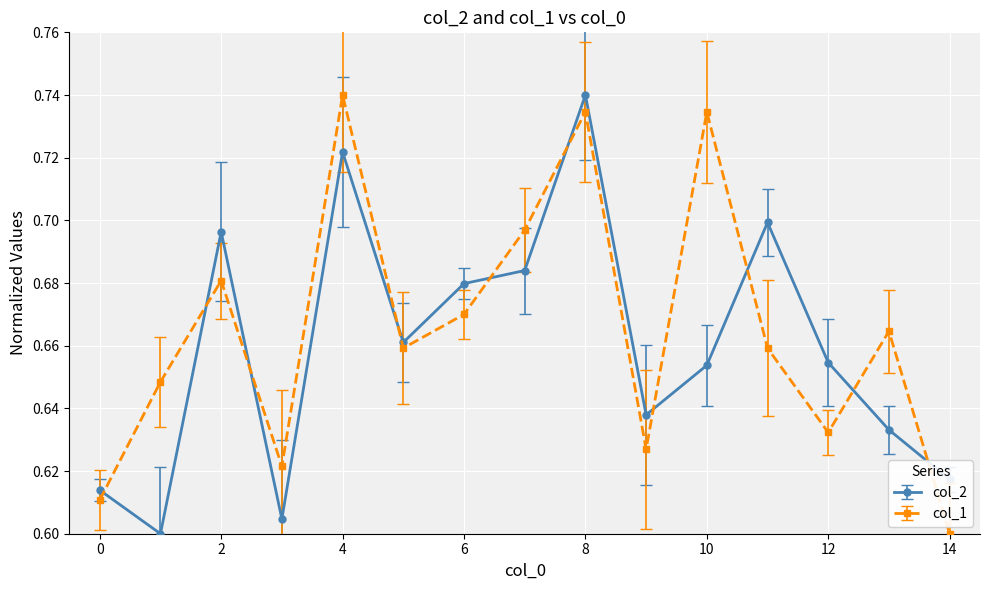

How many lines are shown in the chart?

2